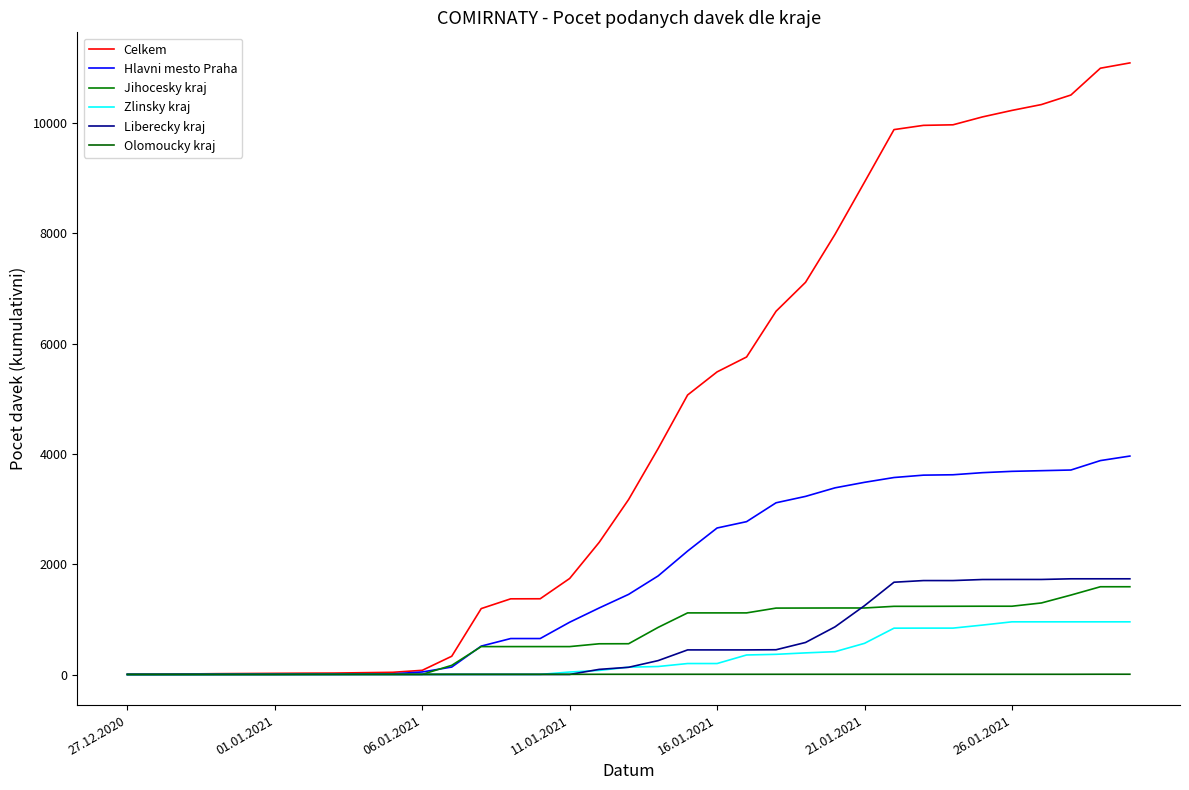

Does the chart display data point markers on the line(s)?

No